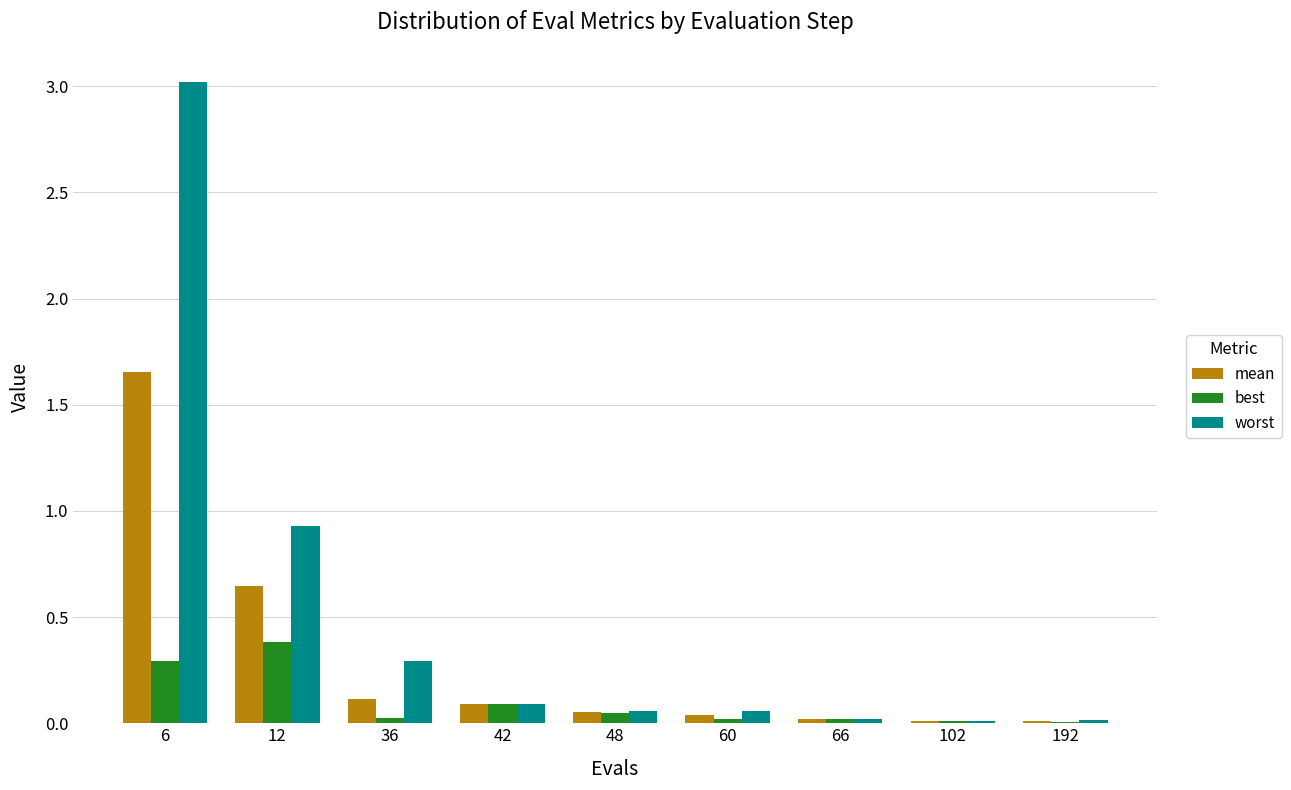

What is the sum of all best values?

0.9